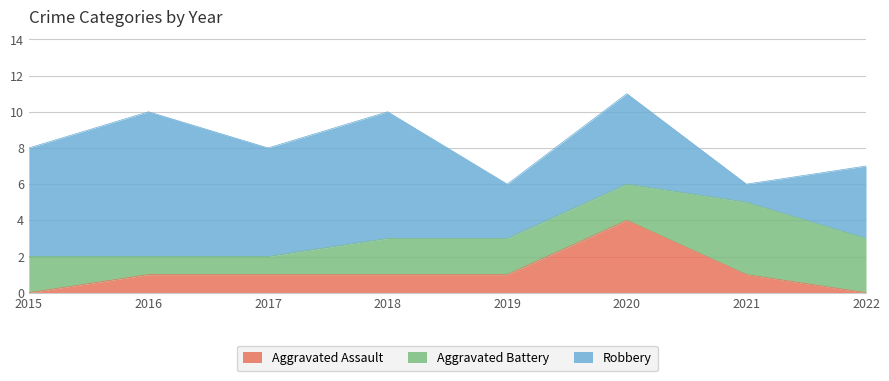

What is the total value across all series at 2022?

7